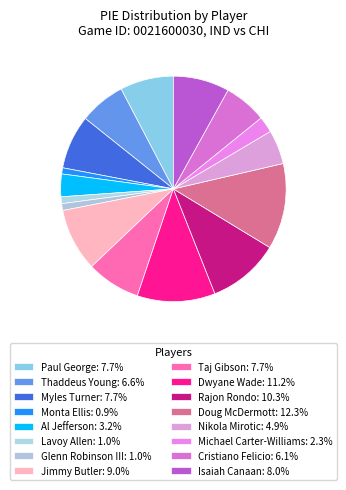

Is there any slice that represents more than half of the pie?

No